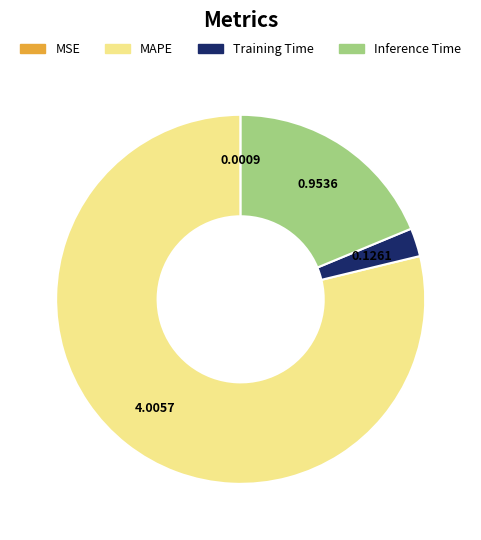

Is there a majority slice in this chart?

Yes